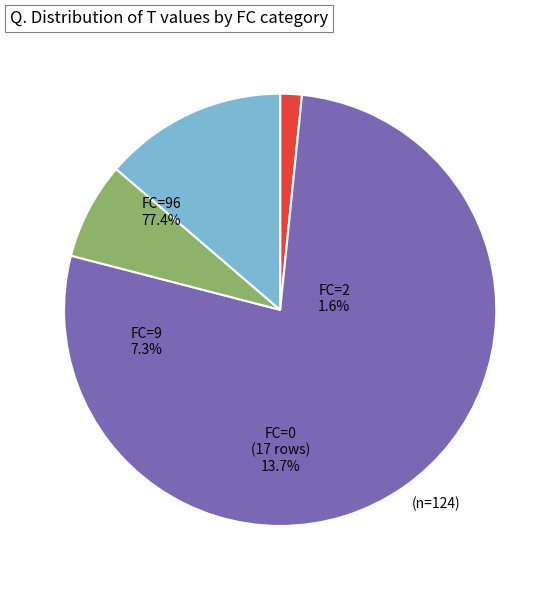

The T=2 (FC=96) slice represents 14% of the pie. True or false?

False